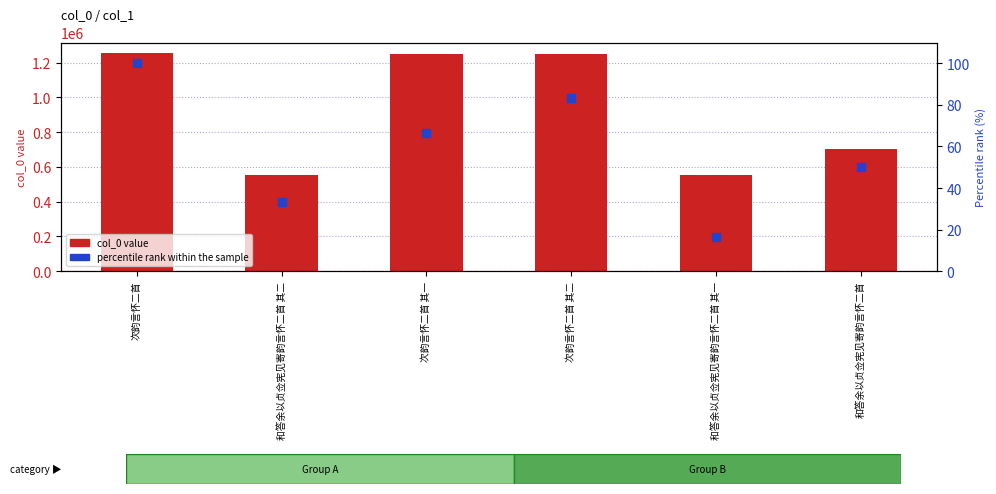

Which series has the largest total across all categories?

col_0 value